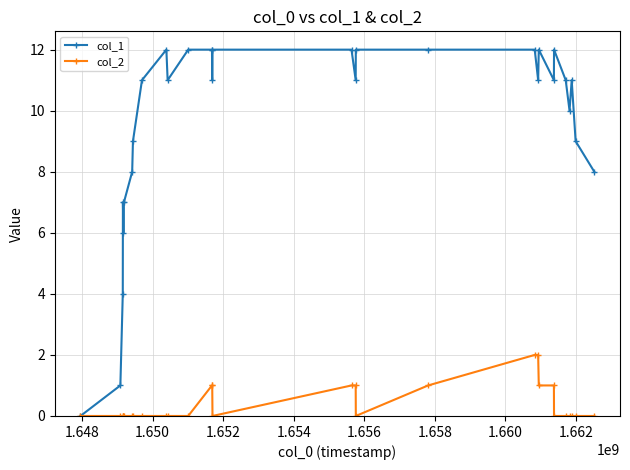

How many lines are shown in the chart?

2